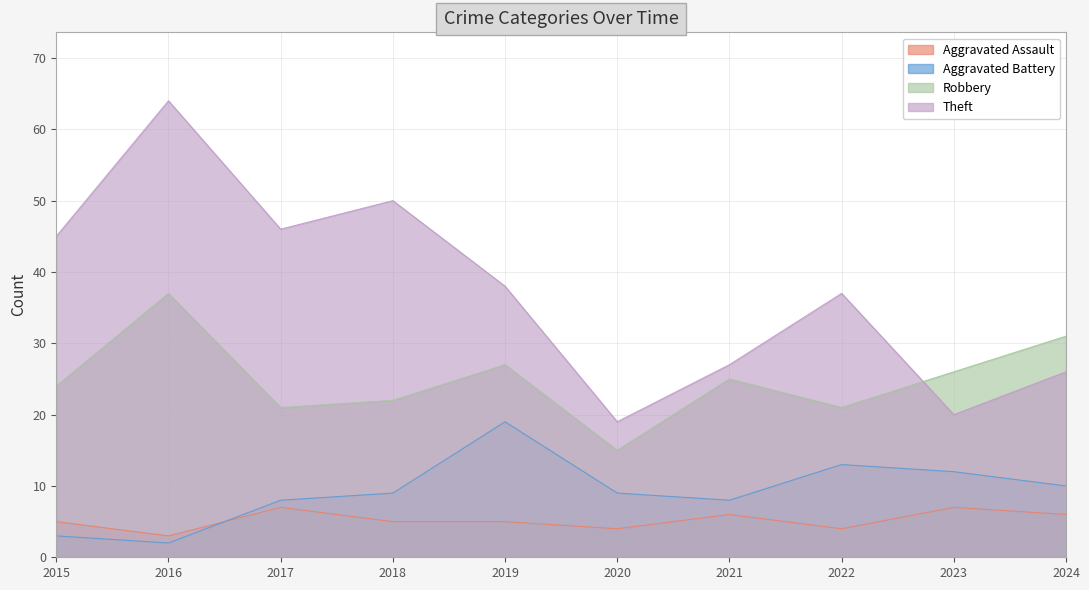

List the series in order of their peak value, lowest first.

Aggravated Assault, Aggravated Battery, Robbery, Theft